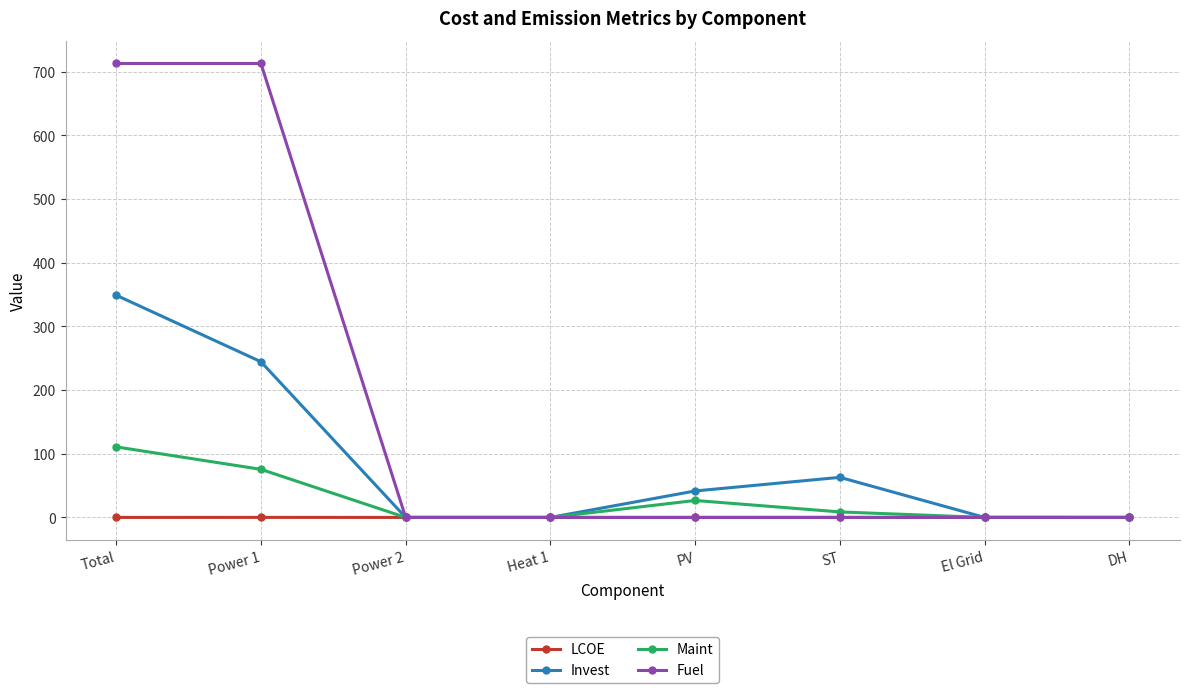

Between Total and Power 2, which series saw the biggest shift?

Fuel